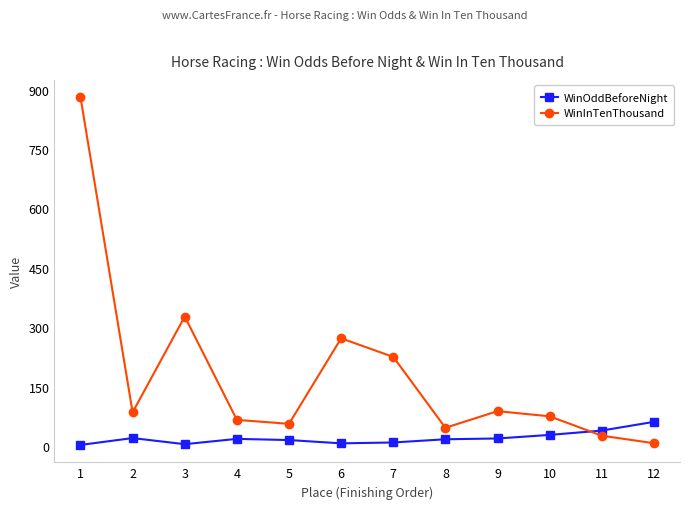

At how many categories does at least one series exceed 323?

2